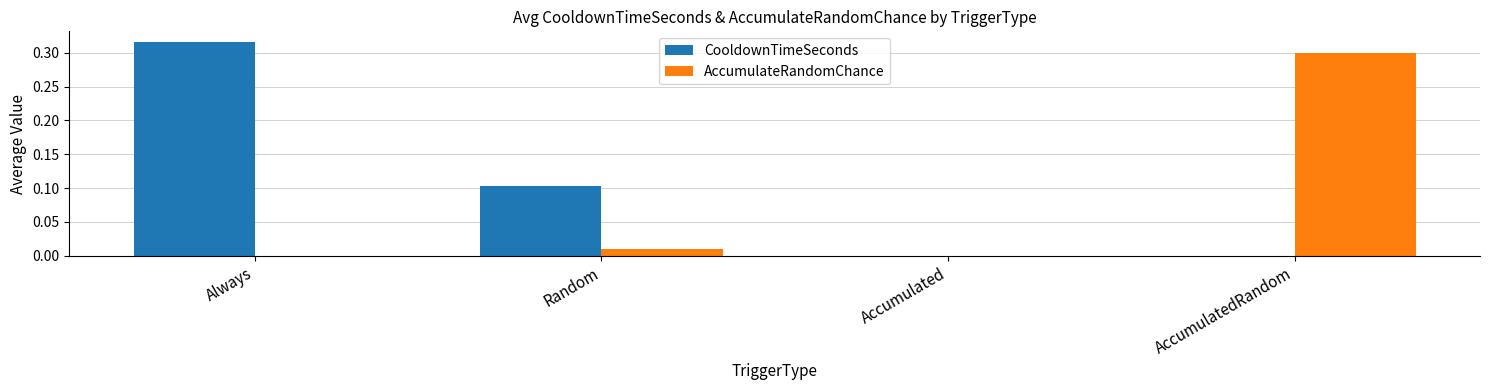

The CooldownTimeSeconds series shows 0.0 at AccumulatedRandom. True or false?

True